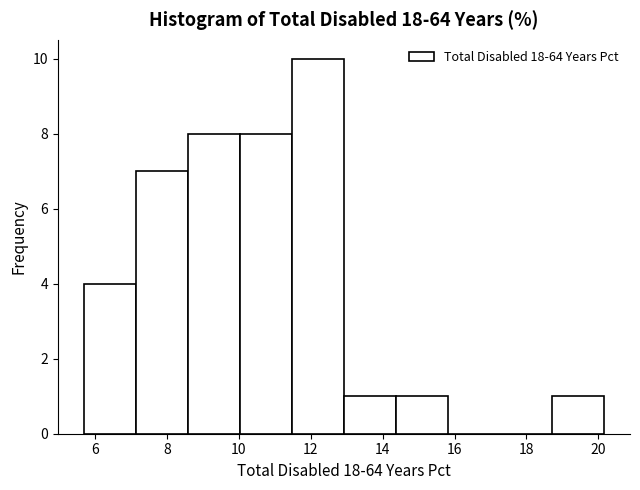

Reading left to right, list every bar in this chart as the range it spans on the x-axis followed by its height. Neither the bar edges nor the heights are printed on the chart, so give them approximately, as read against the axes.

5.6 to 7.2: 4
7.2 to 8.6: 7
8.6 to 10.0: 8
10.0 to 11.4: 8
11.4 to 13.0: 10
13.0 to 14.4: 1
14.4 to 15.8: 1
15.8 to 17.2: 0
17.2 to 18.8: 0
18.8 to 20.2: 1